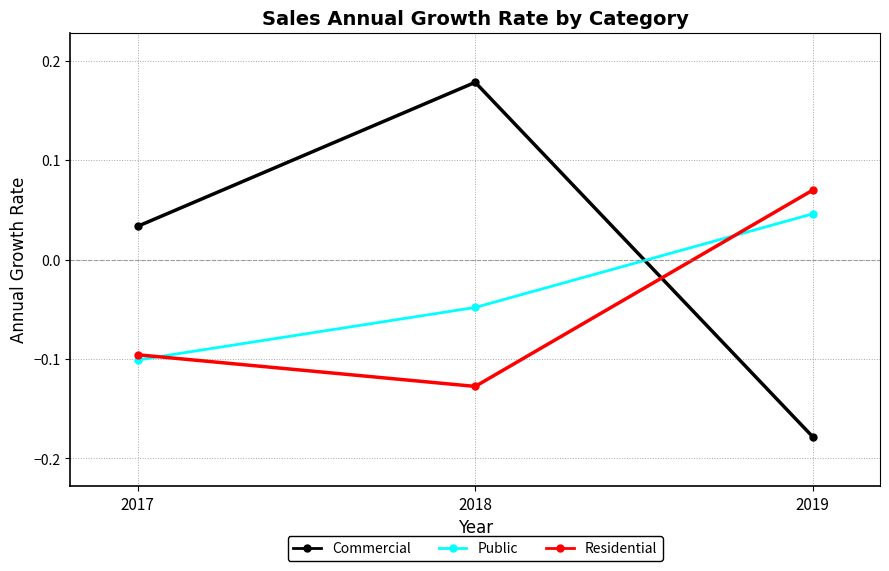

What is the difference between the maximum and minimum values in the Commercial series?

0.4